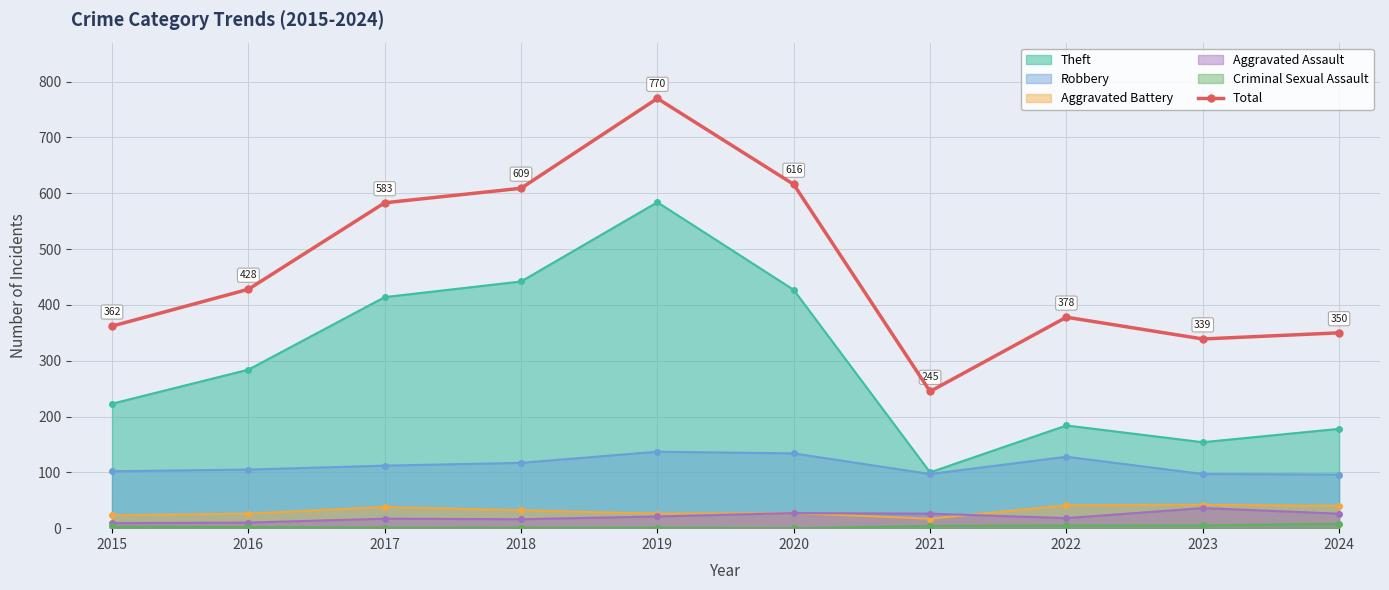

At which category does the chart reach its minimum across all series?

2021